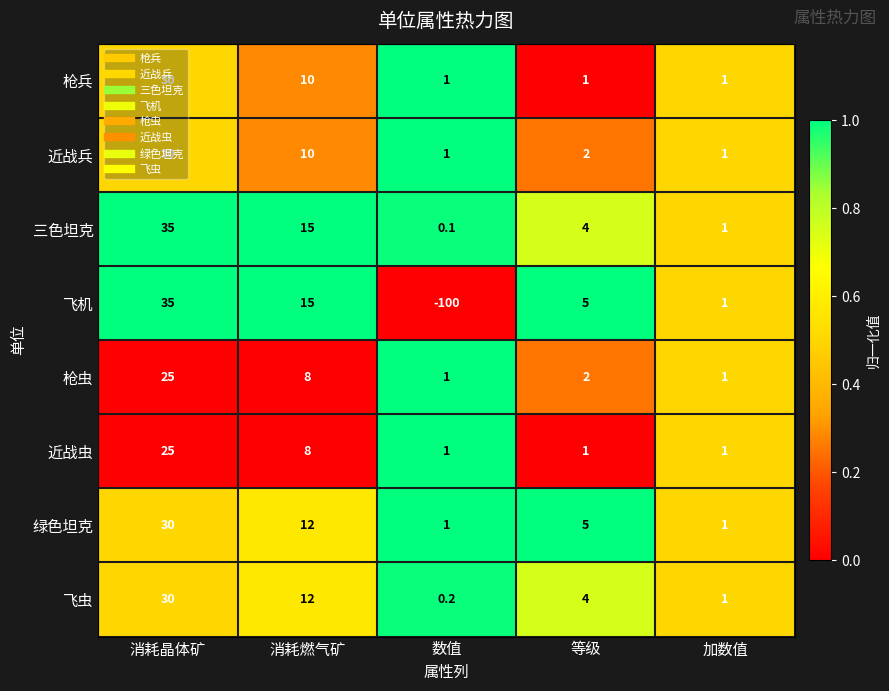

What is the total value across all series at 消耗晶体矿?

240.0